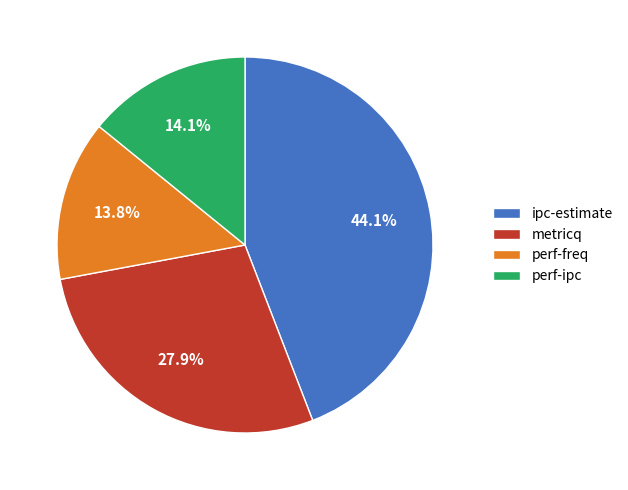

Which has a higher value, metricq or ipc-estimate?

ipc-estimate